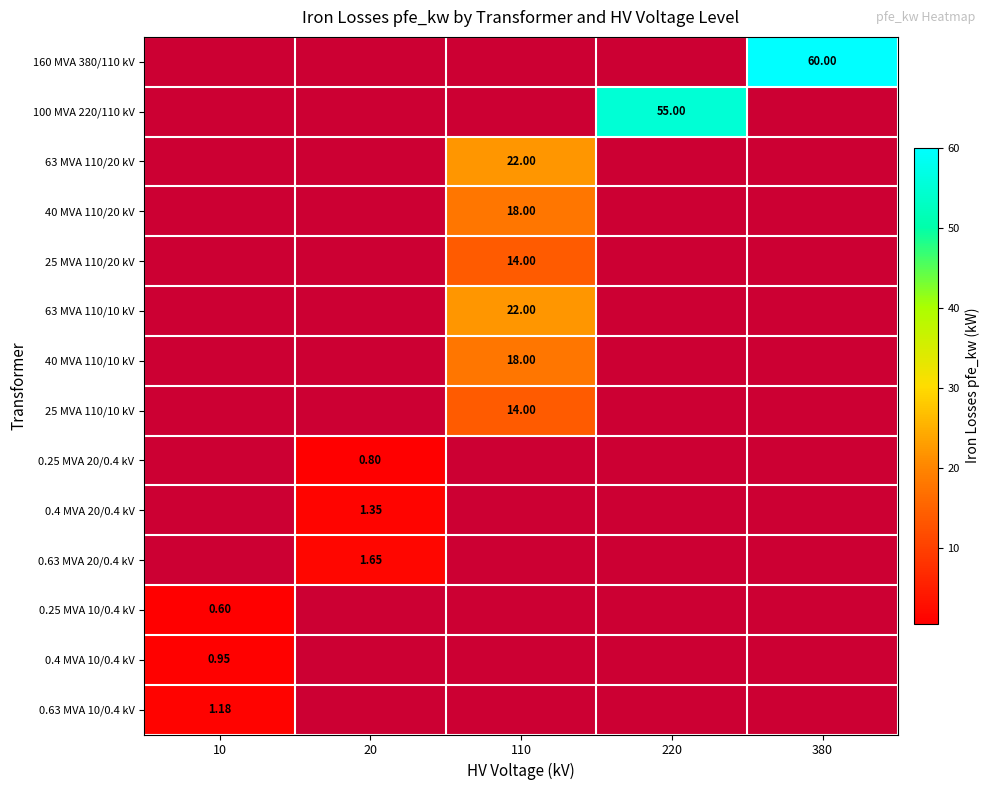

How many values in 25 MVA 110/10 kV are above zero?

1